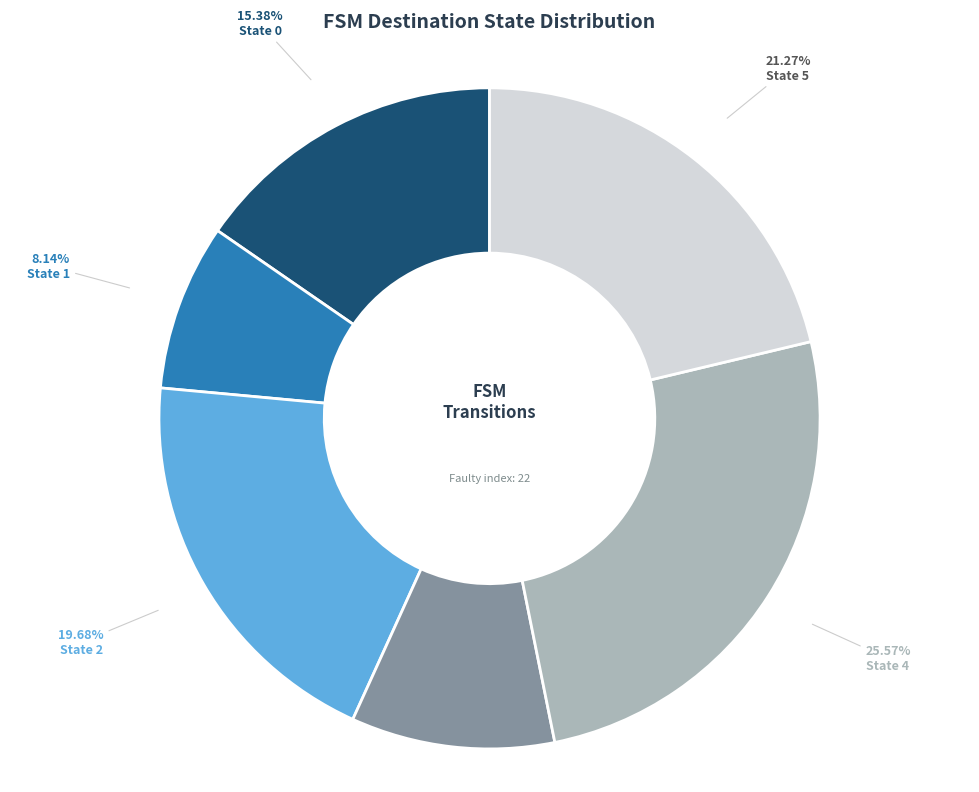

Between State 4 and State 2, which is larger?

State 4